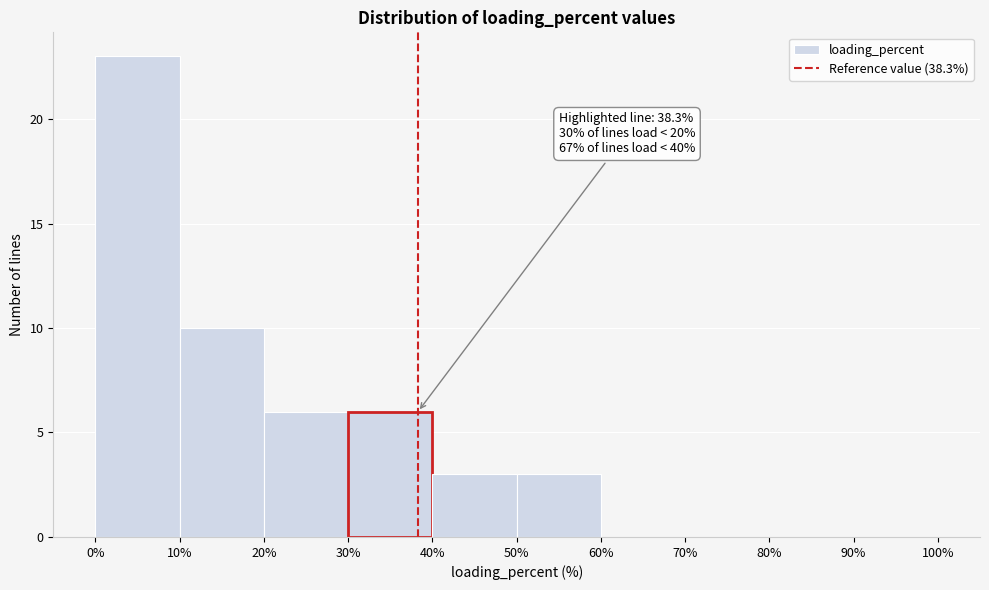

Which range on the x-axis has the tallest bar?

0% to 10%